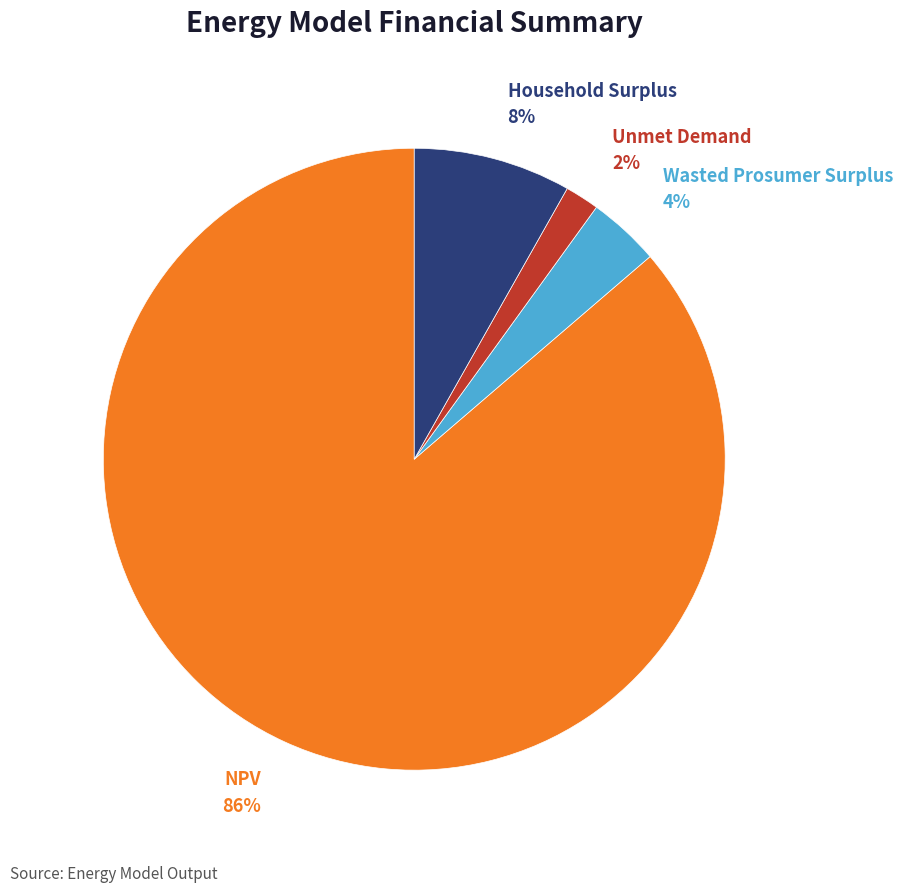

Is there any slice that represents more than half of the pie?

Yes